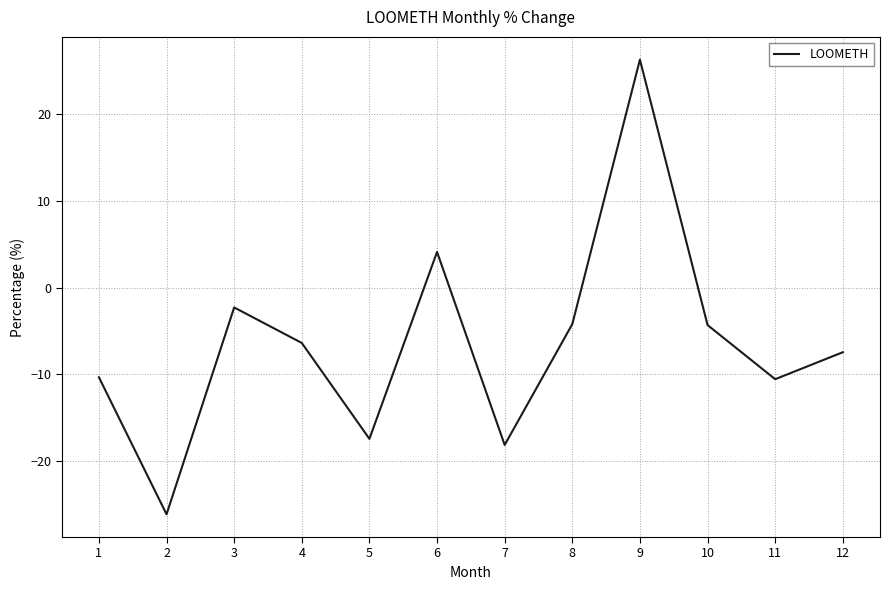

What is the approximate value at 5?

-17.4